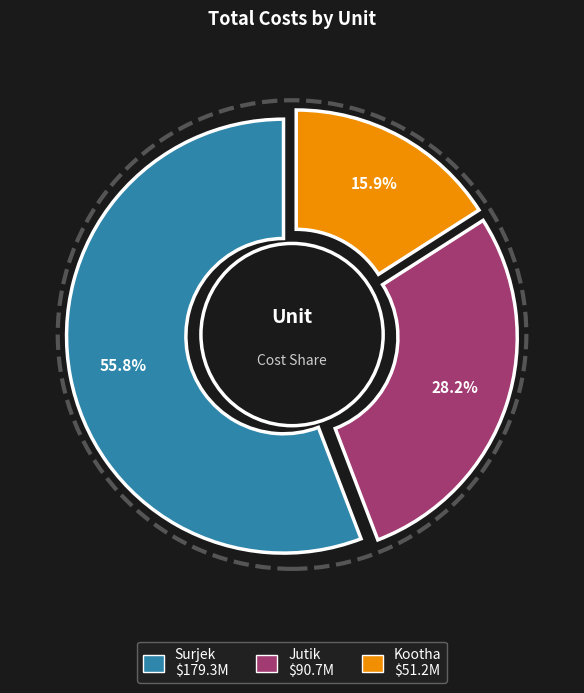

How many slices are in this pie chart?

3